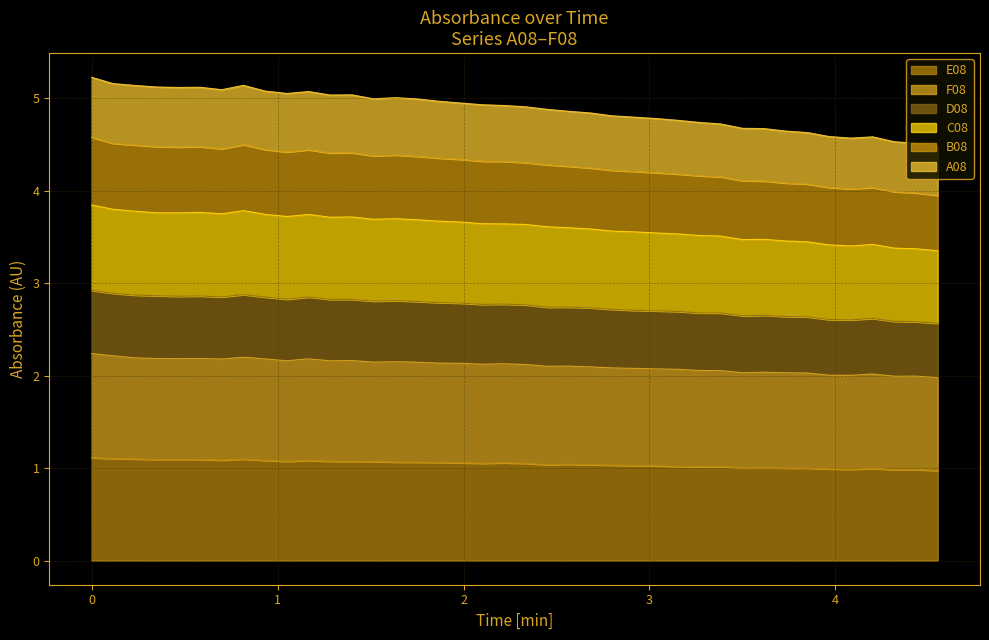

What is the difference between the maximum and minimum values in the B08 series?

0.6